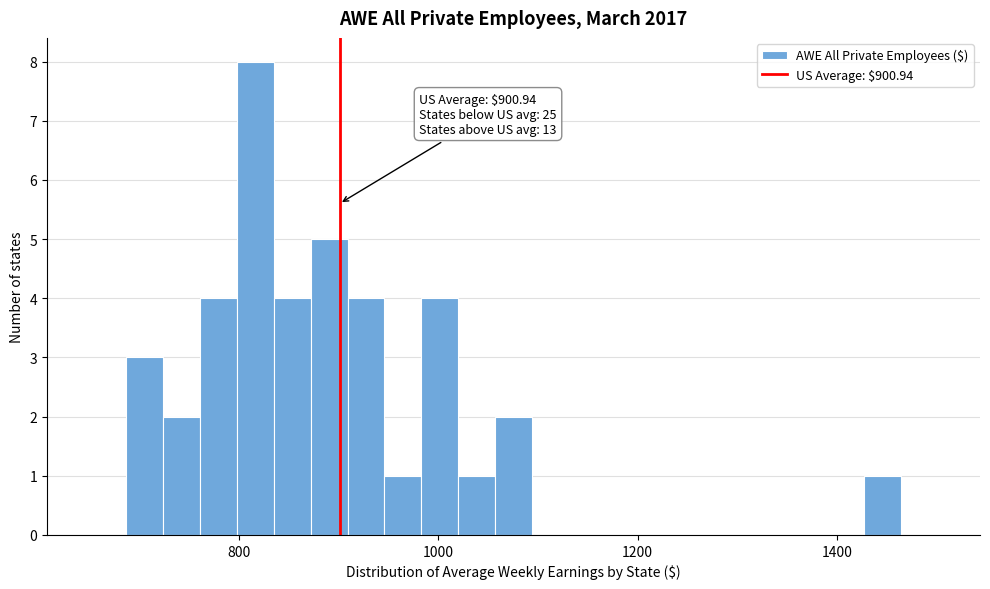

Read against the x-axis, roughly where is the centre of the tallest bar?

820